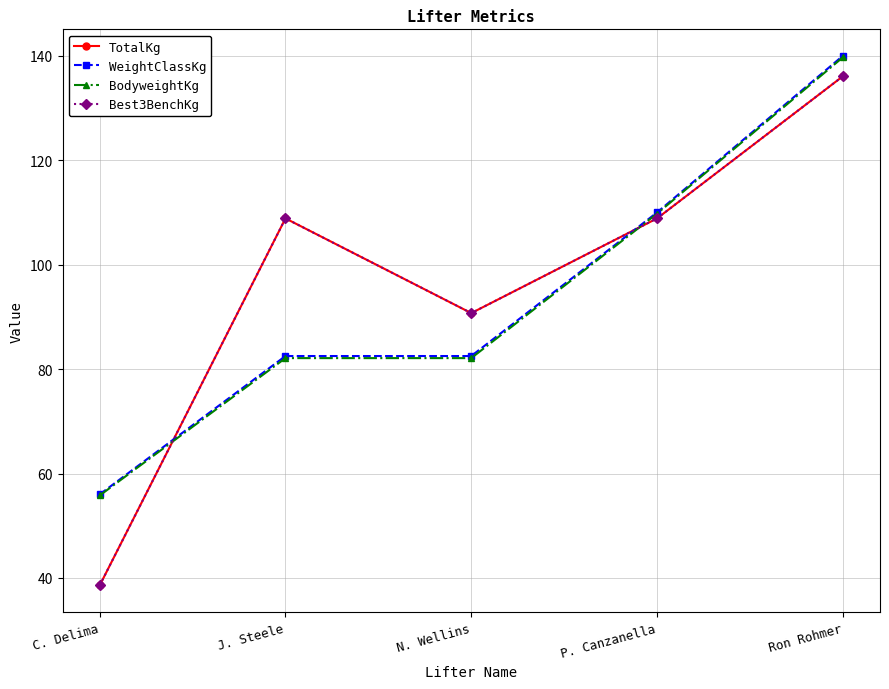

At which label does TotalKg reach its minimum?

C. Delima